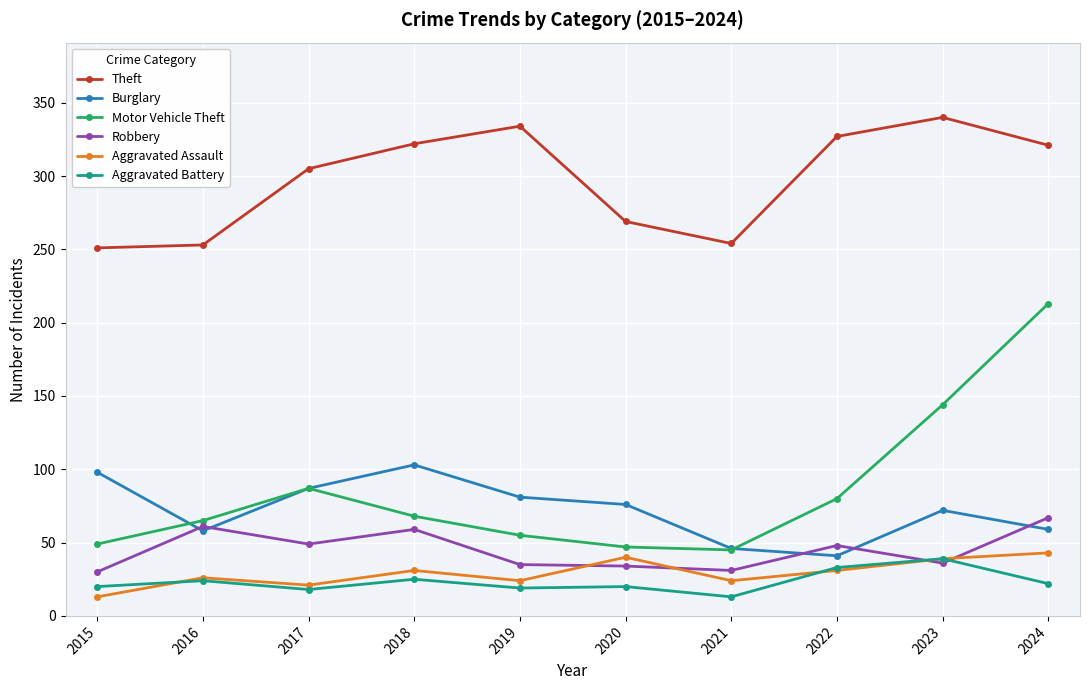

What are all the series names shown in the legend?

Theft, Burglary, Motor Vehicle Theft, Robbery, Aggravated Assault, Aggravated Battery